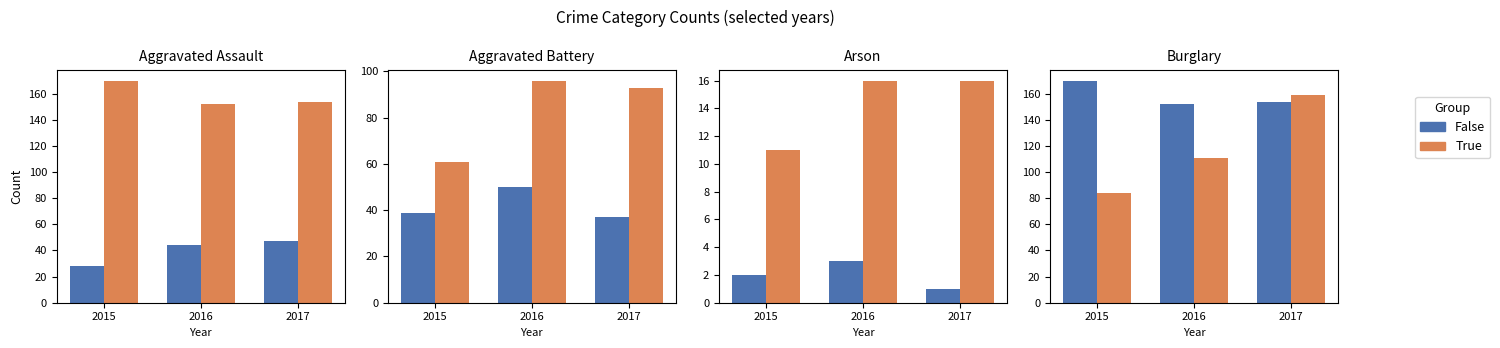

Is the value of True at 2015 greater than the value of False at 2016?

No